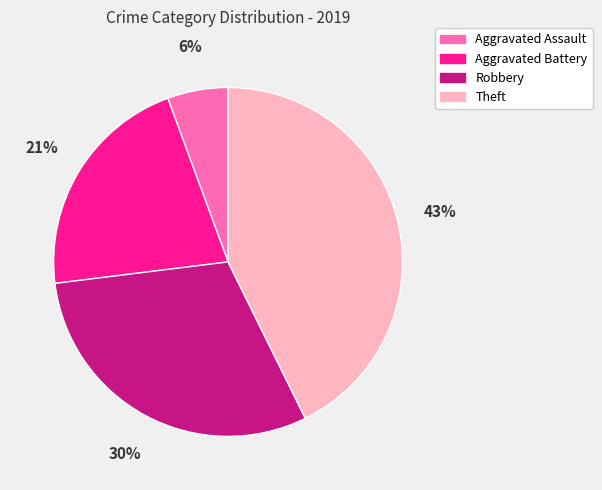

To the nearest percent, what percentage of the pie is Theft?

43%